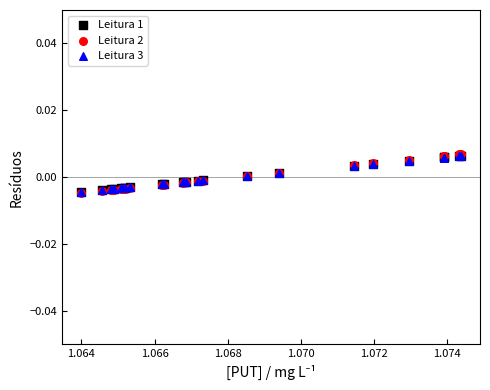

What are all the series names shown in the legend?

Leitura 1, Leitura 2, Leitura 3